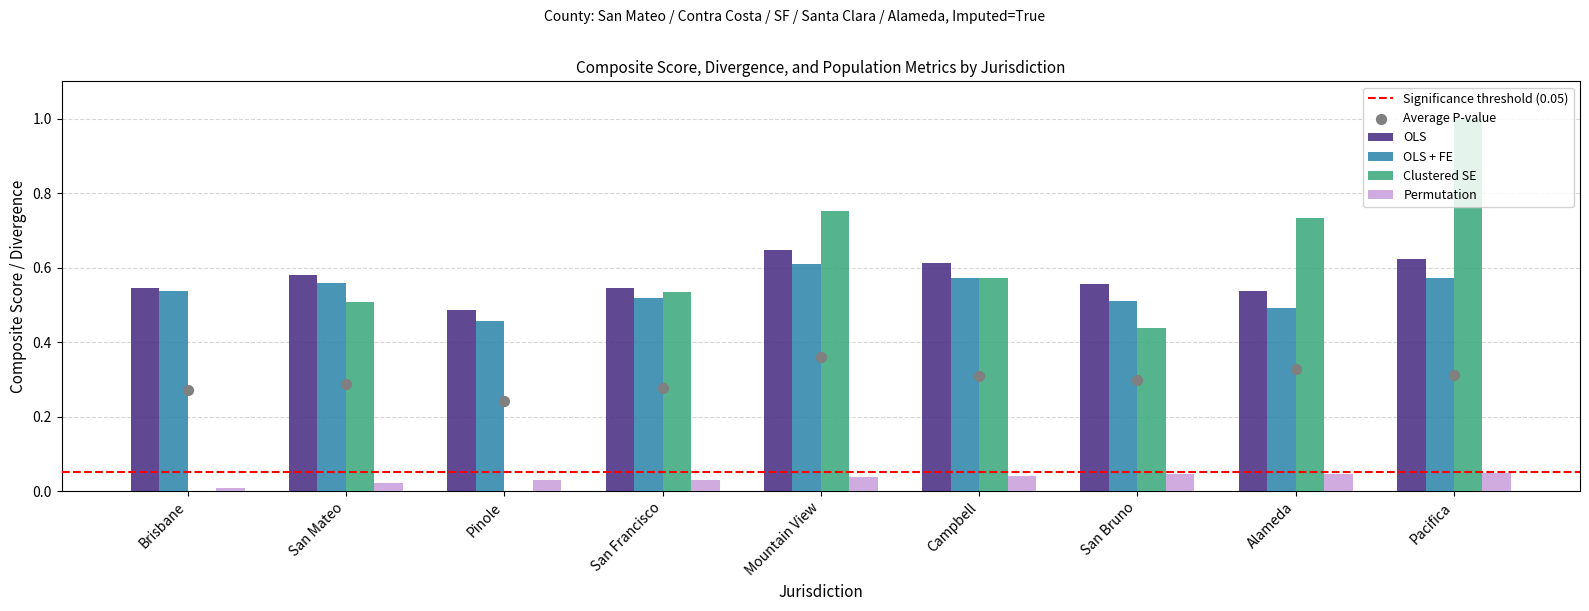

Which series has the largest total across all categories?

OLS